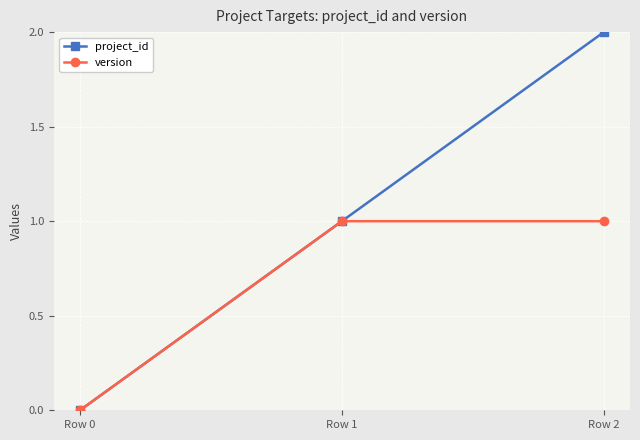

The value of project_id at Row 1 is 1. True or false?

True